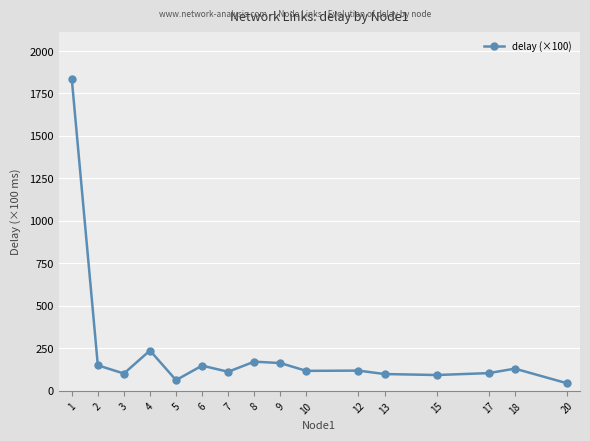

Does the chart display data point markers on the line(s)?

Yes